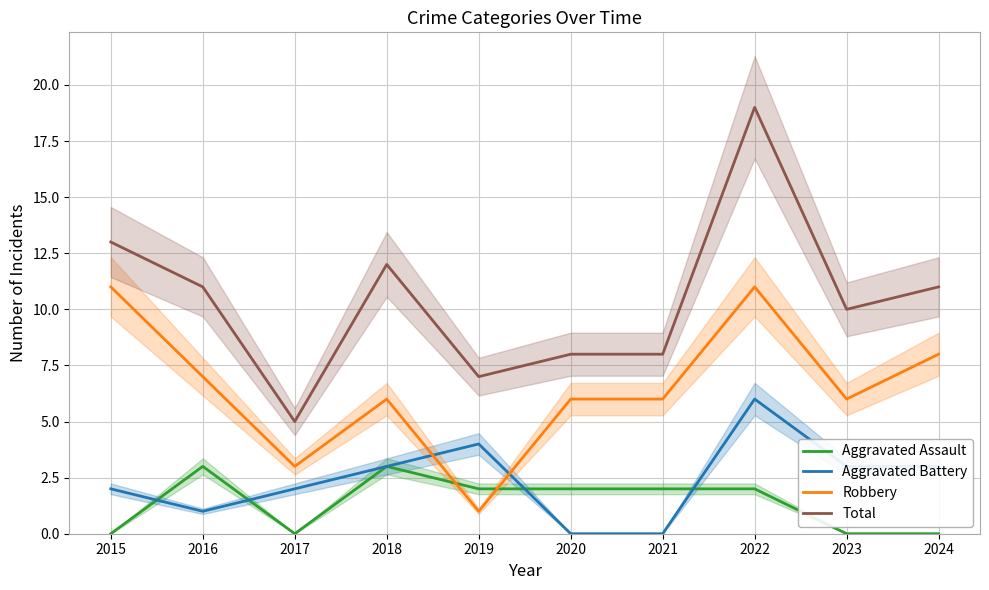

Rank the series at 2019 from highest to lowest value.

Total, Aggravated Battery, Aggravated Assault, Robbery